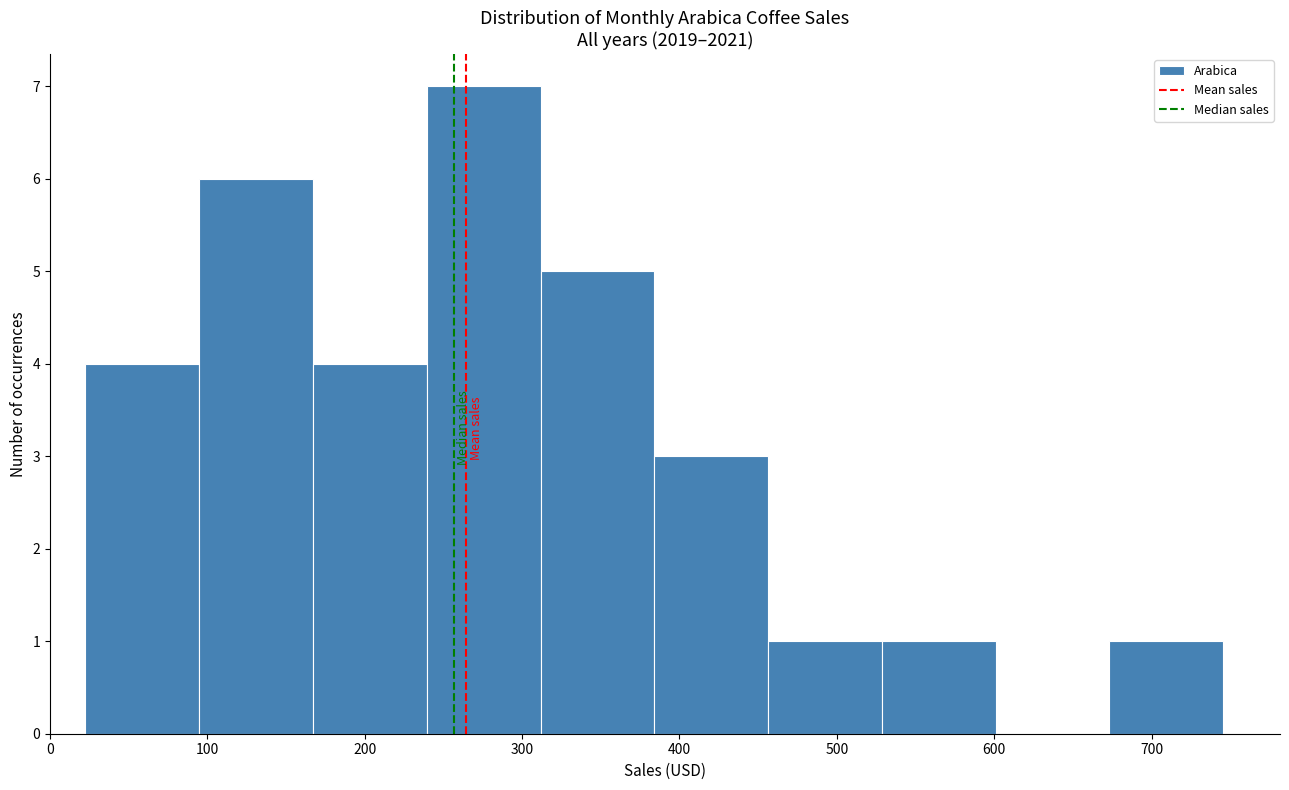

Reading left to right, list every bar in this chart as the range it spans on the x-axis followed by its height. Neither the bar edges nor the heights are printed on the chart, so give them approximately, as read against the axes.

20 to 90: 4
90 to 170: 6
170 to 240: 4
240 to 310: 7
310 to 380: 5
380 to 460: 3
460 to 530: 1
530 to 600: 1
600 to 670: 0
670 to 750: 1